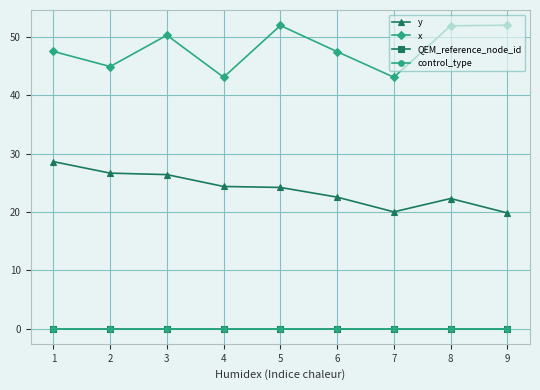

What is the value of the x point at the 9th from the left?

52.0